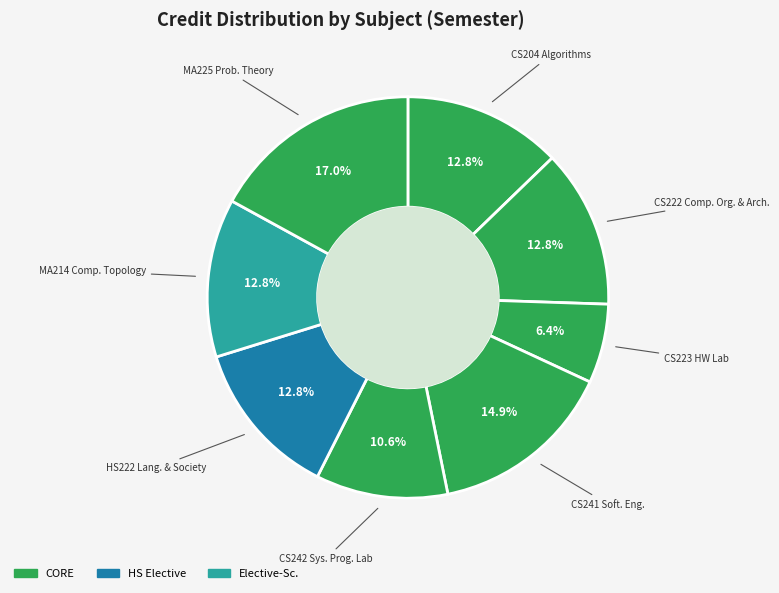

How many slices are in this pie chart?

8